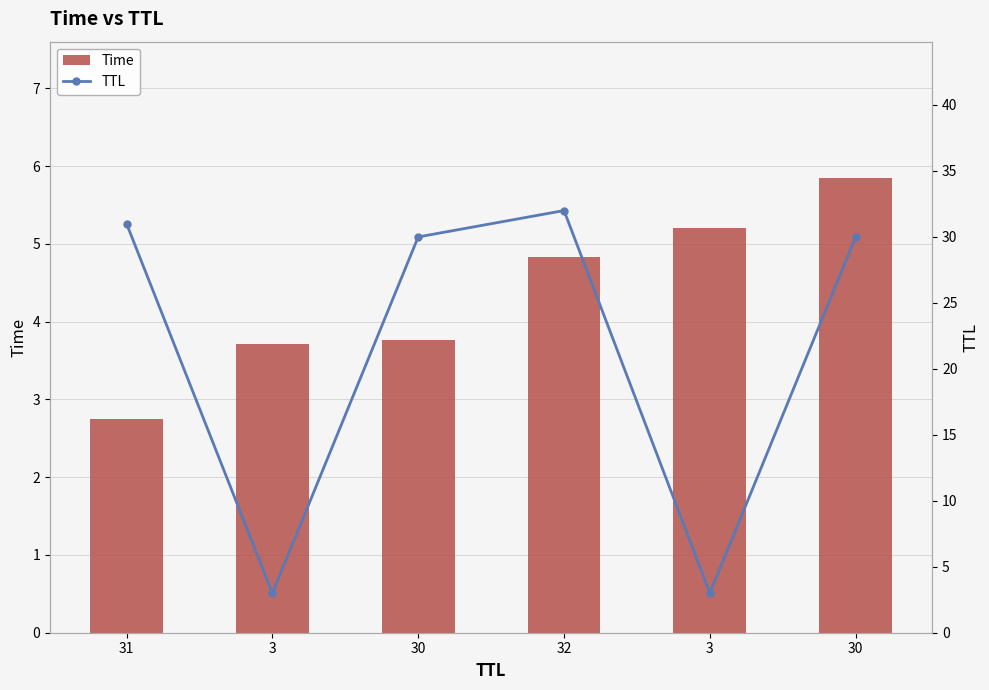

What is the label of the 6th bar from the left?

30